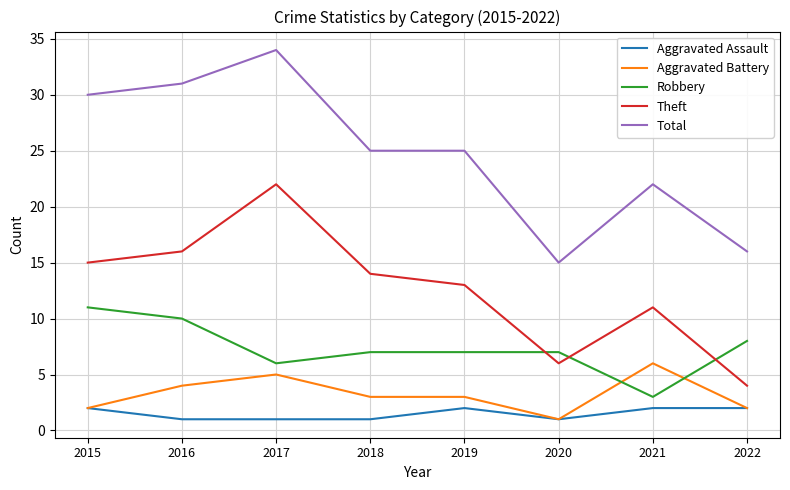

What is the approximate value of Aggravated Battery at 2017?

5